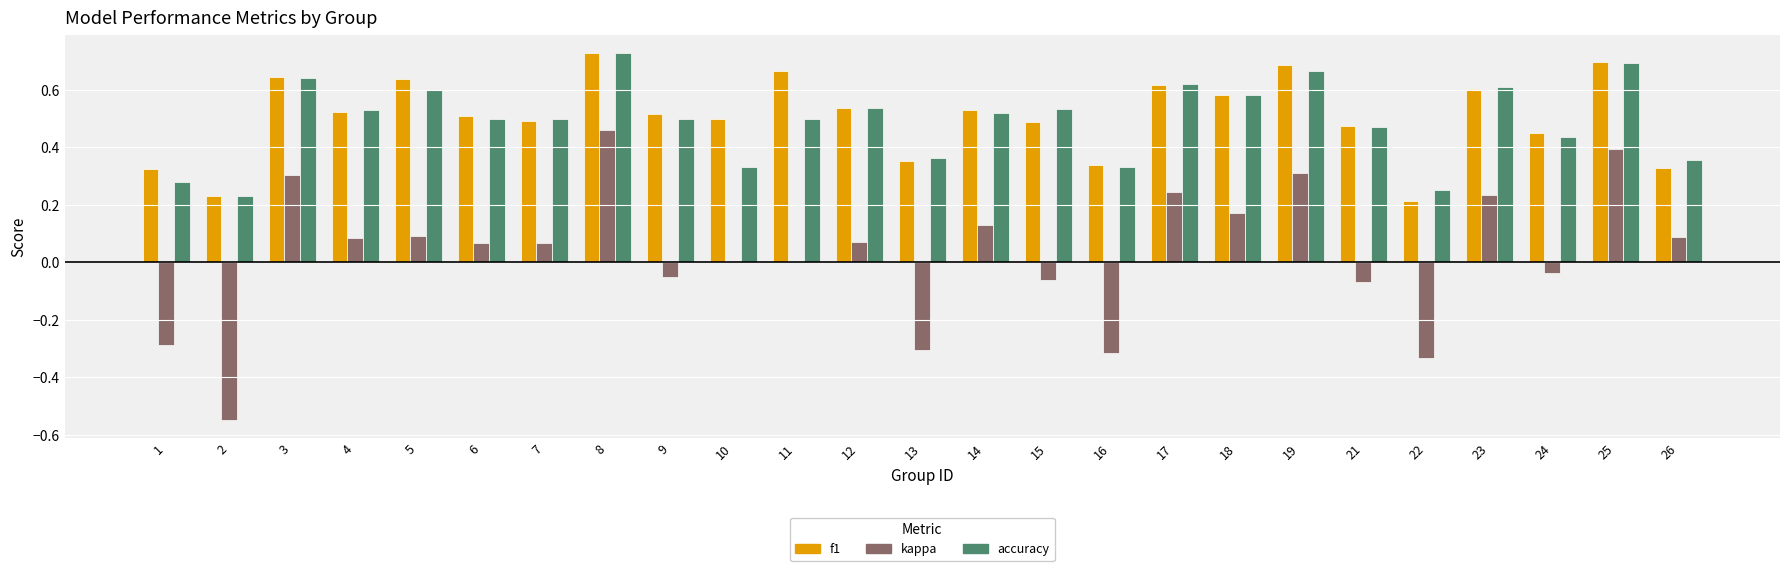

True or false: f1 has a value of 0.5 at 12.

True